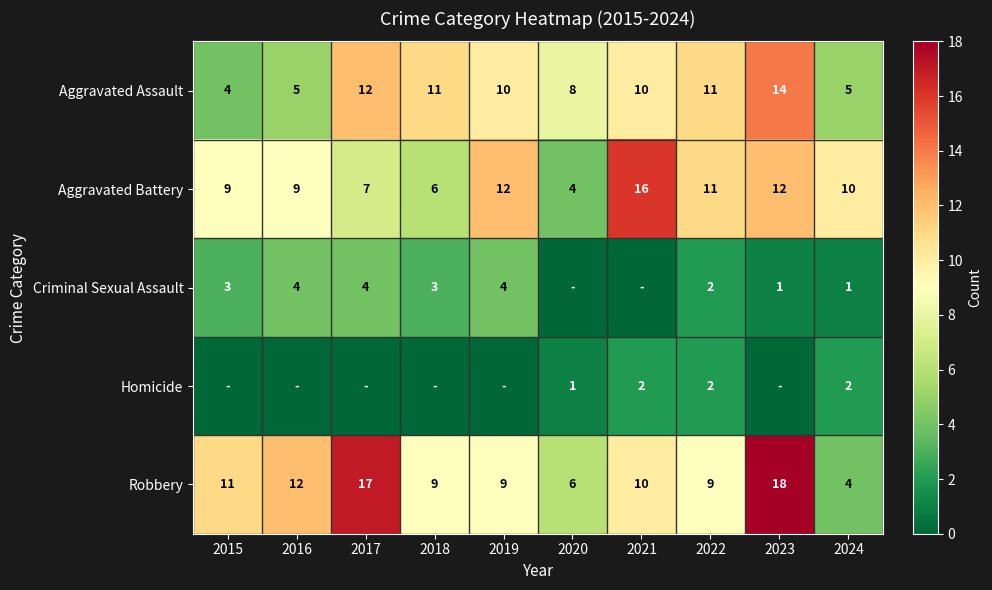

Which category has the highest value in the Aggravated Assault series?

2023